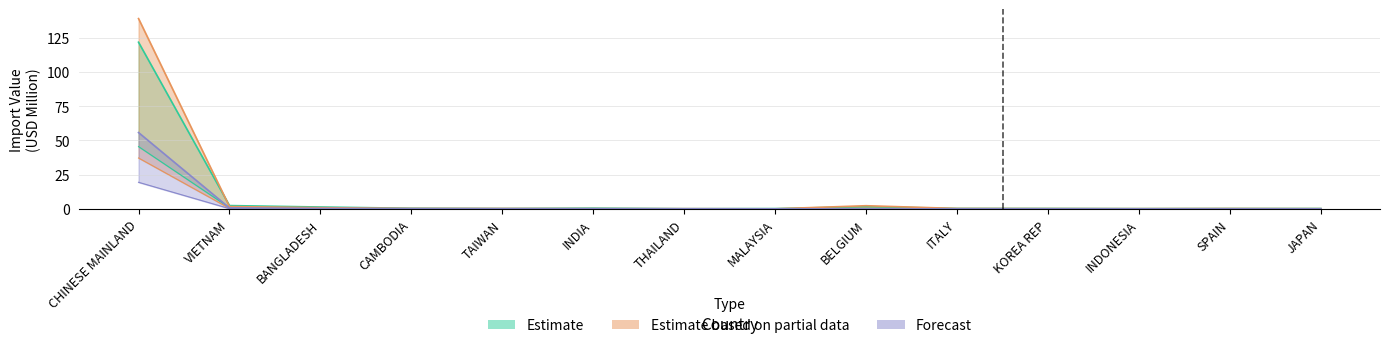

At which label is 202001 (Forecast) closest to 9?

VIETNAM